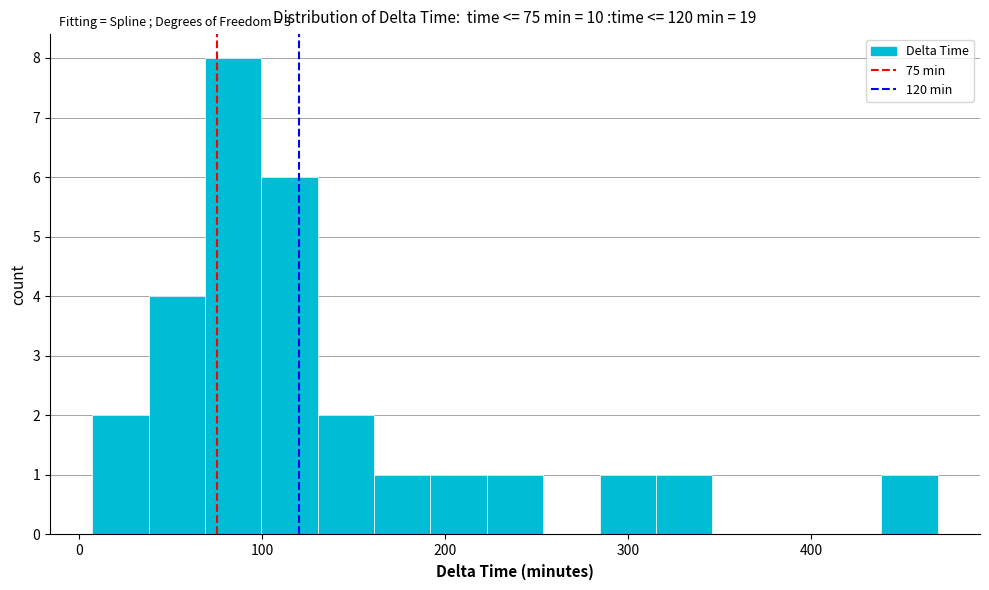

Read against the x-axis, roughly where is the centre of the tallest bar?

80